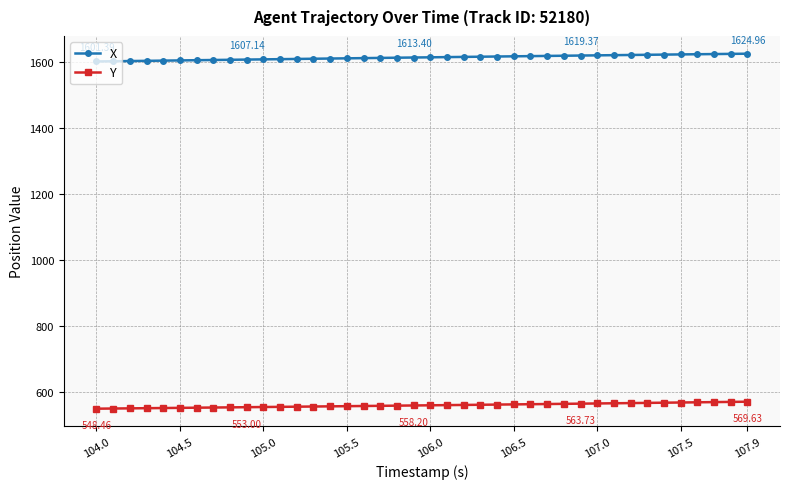

At how many categories does at least one series exceed 672?

40